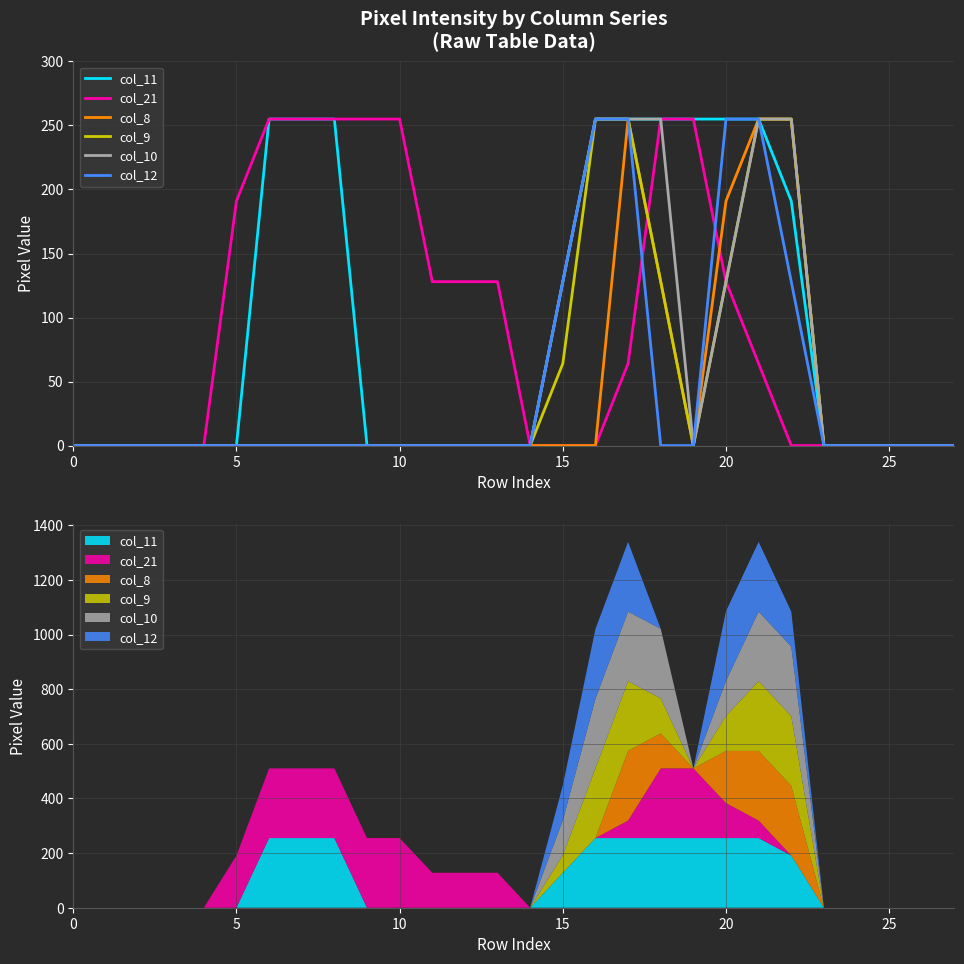

What is the sum of all col_8 values?

1084